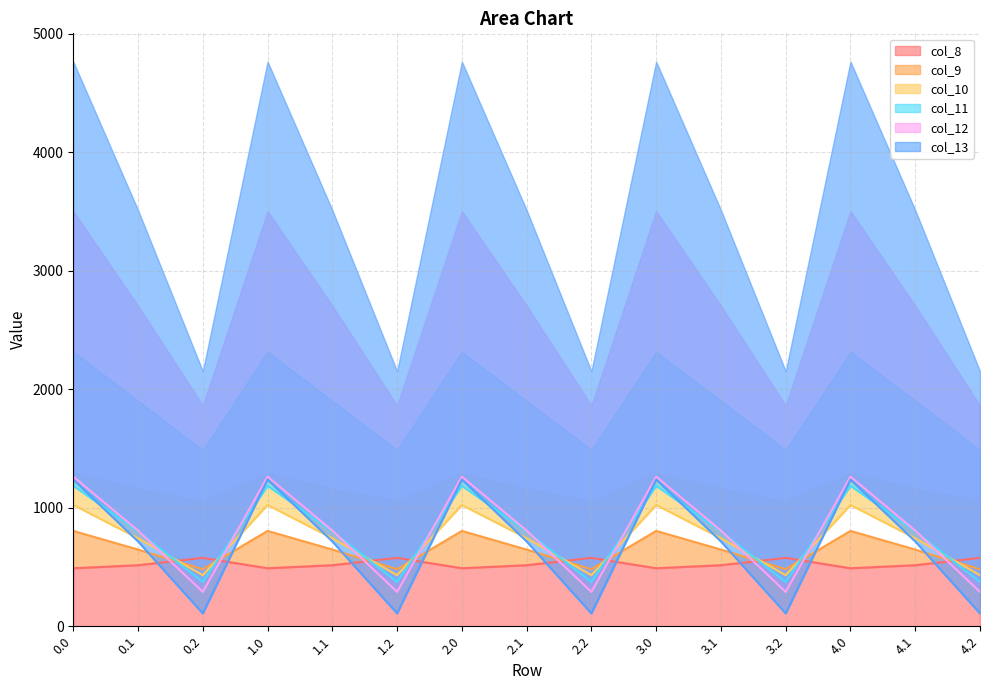

Which series has the widest spread of values?

col_13